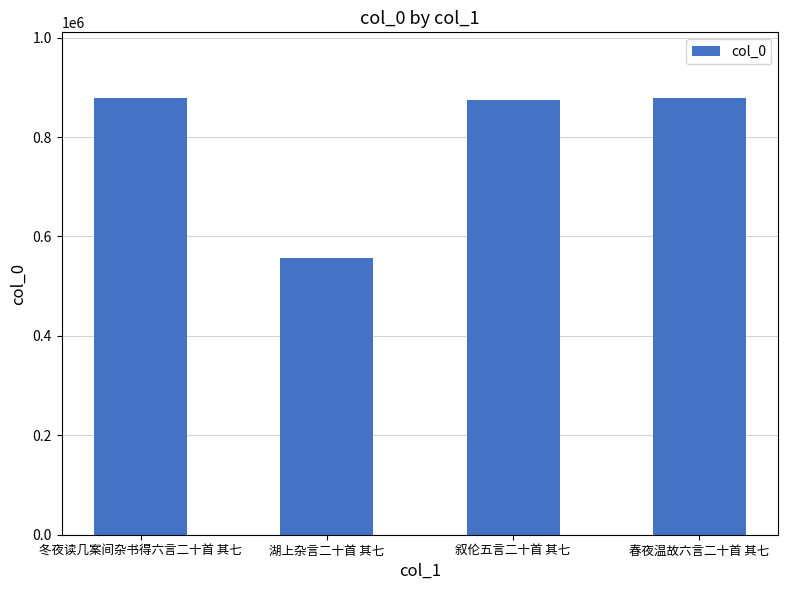

What is the change in value from 冬夜读几案间杂书得六言二十首 其七 to 湖上杂言二十首 其七?

-321643